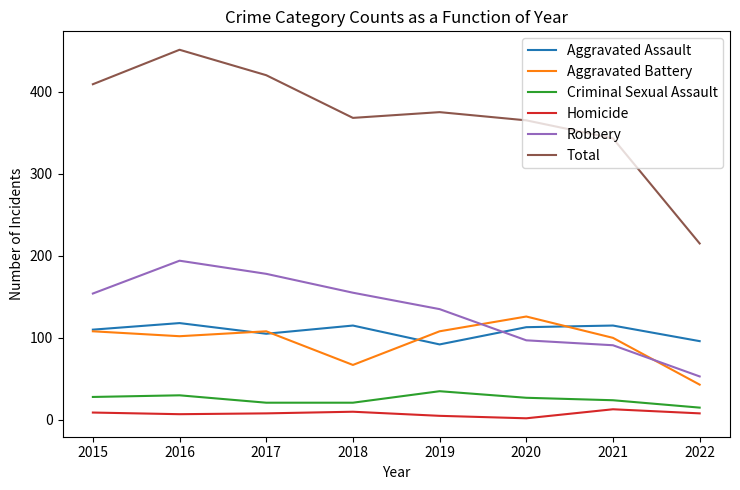

What is the minimum value for Total?

215